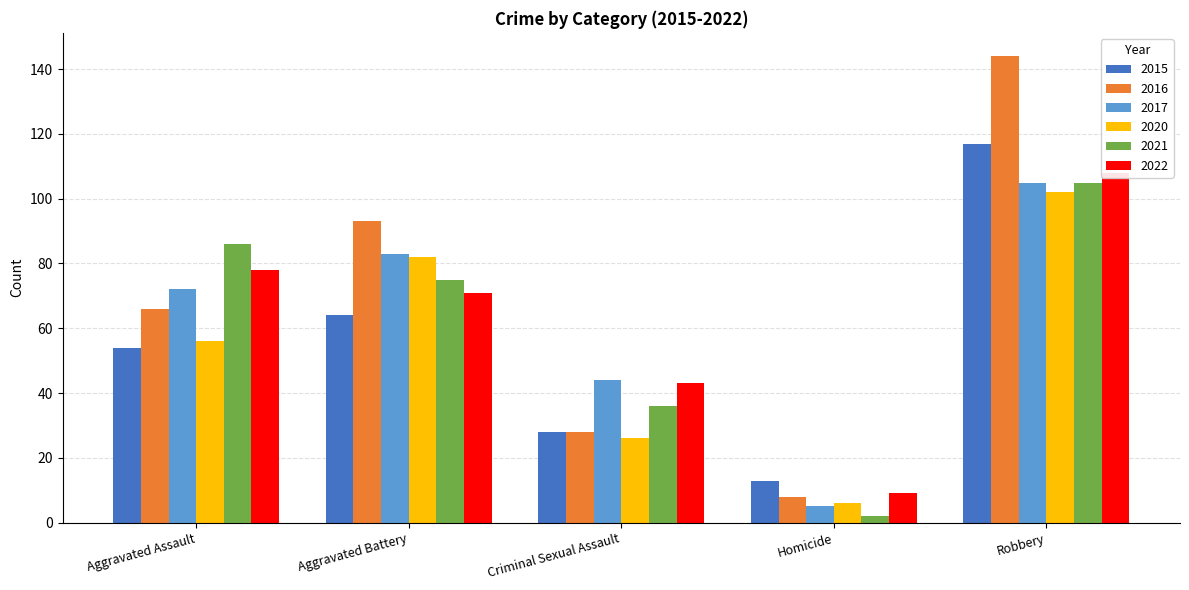

How many values in the 2016 series are below 66?

2